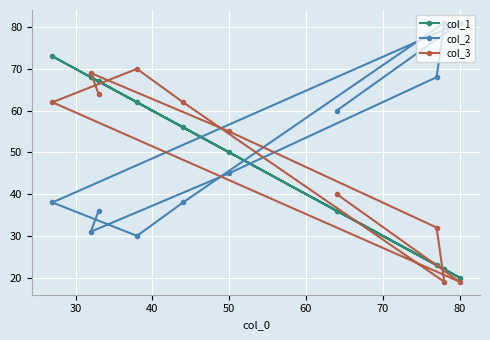

How many series are shown in this chart?

3